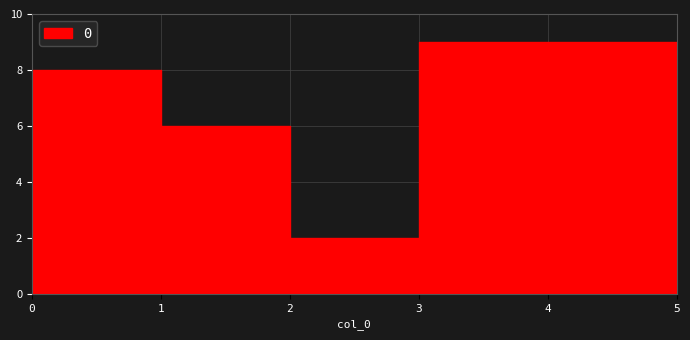

What is the sum of all values?

38